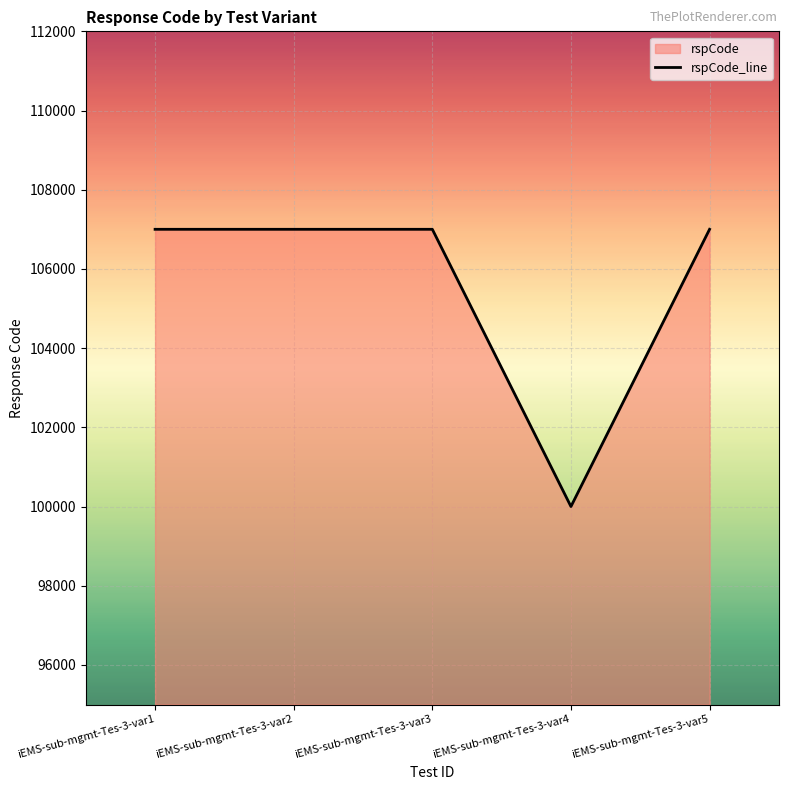

What is the greatest value displayed?

107002